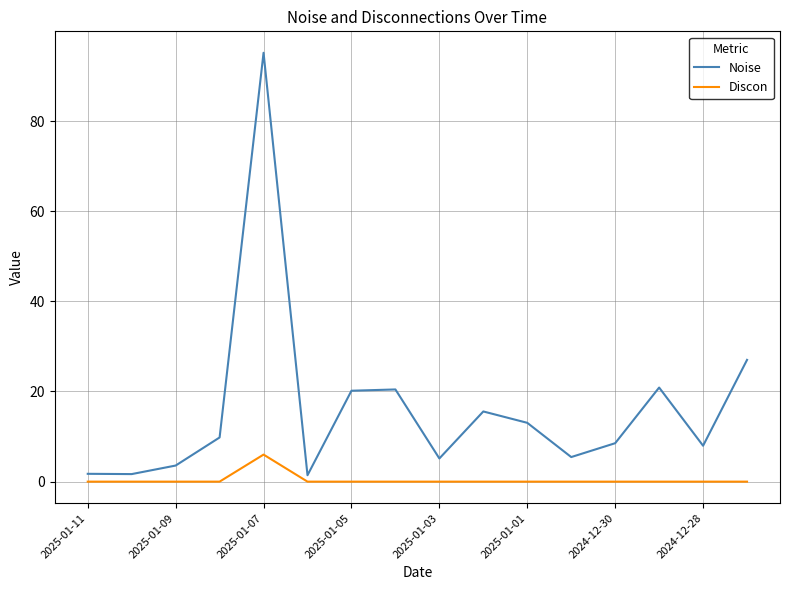

What is the average value of the Discon series?

0.4